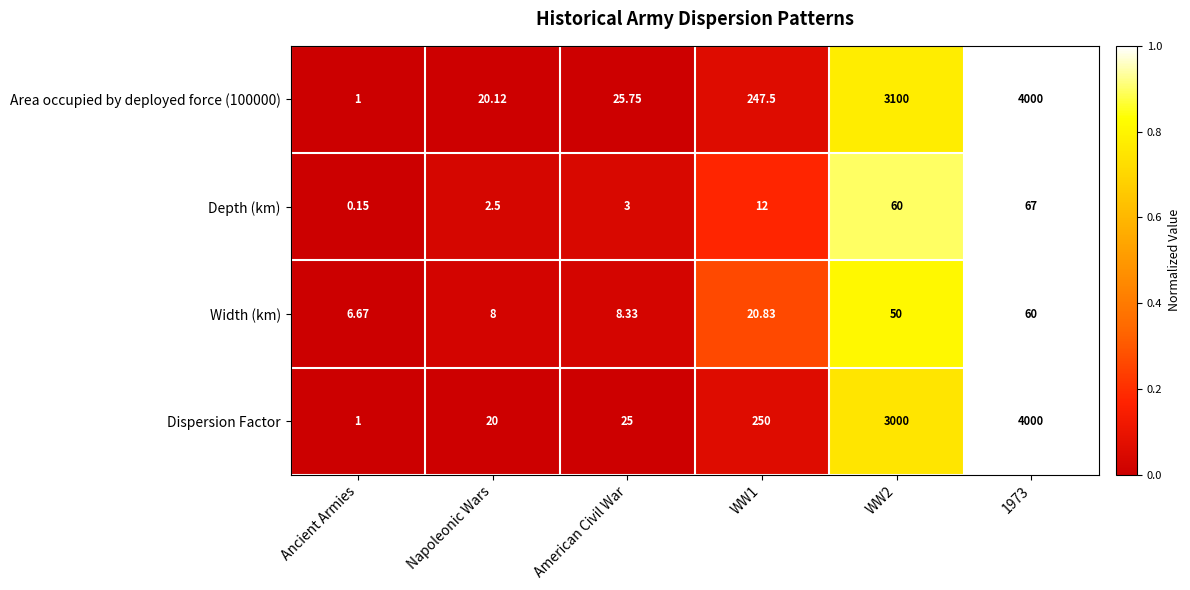

Count the number of categories in the chart.

6